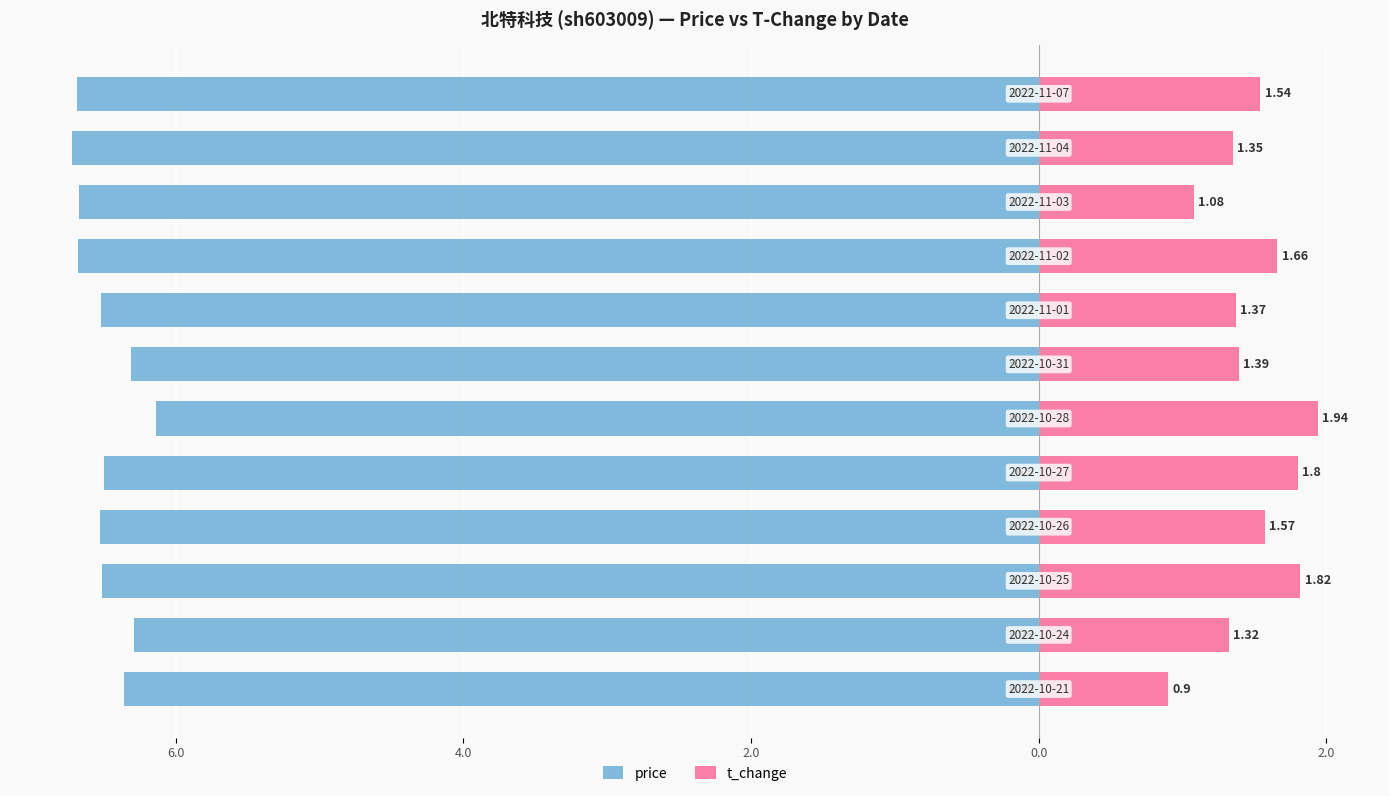

Which series has the widest spread of values?

t_change